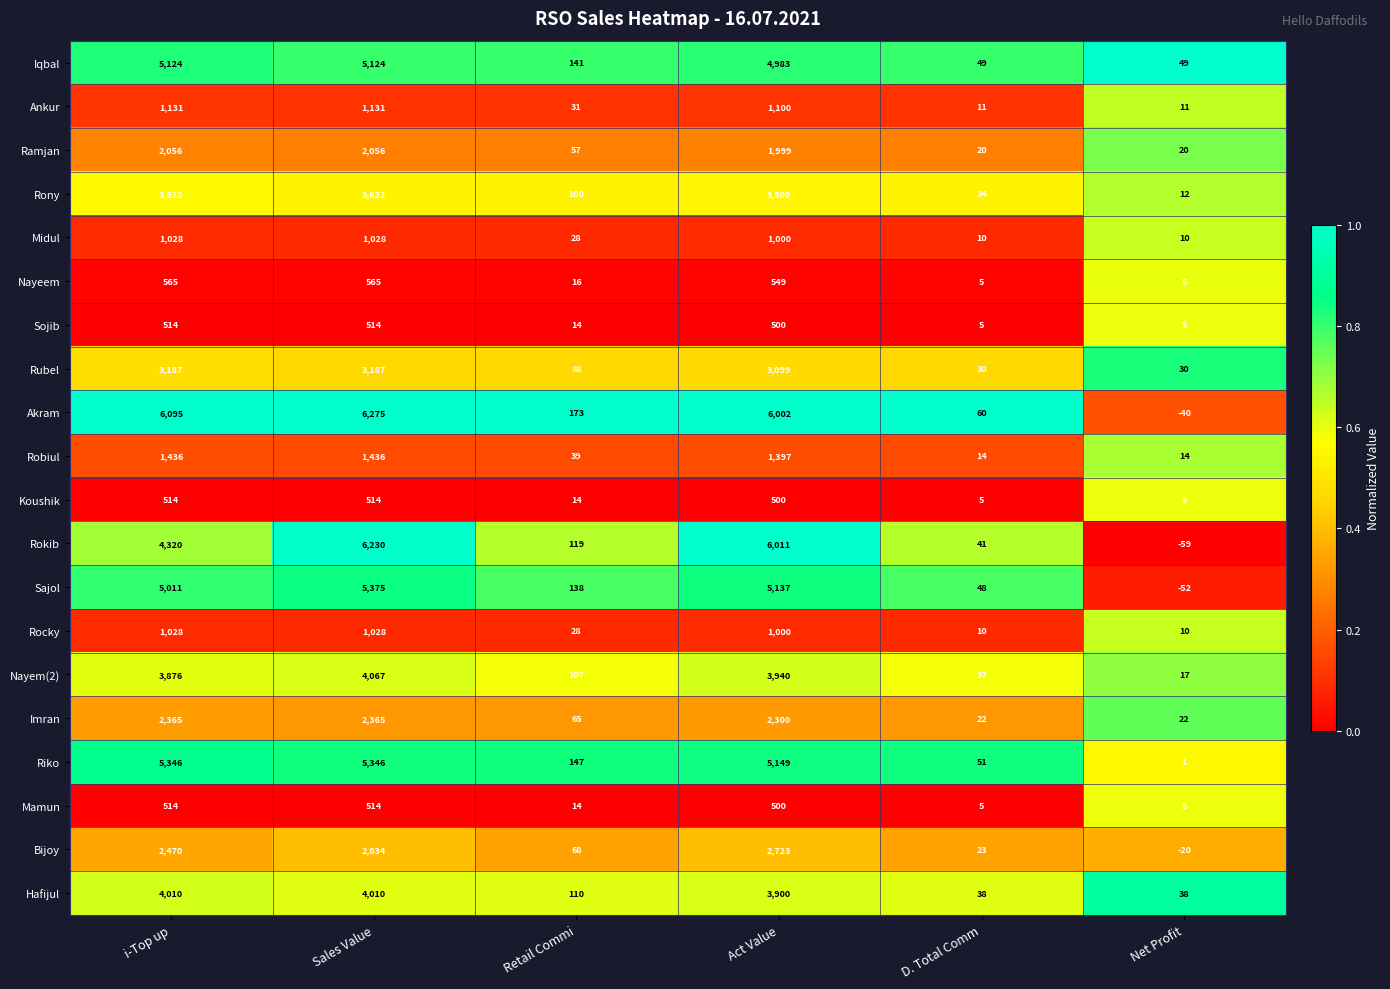

Which series changed the most between Sales Value and Net Profit?

Akram